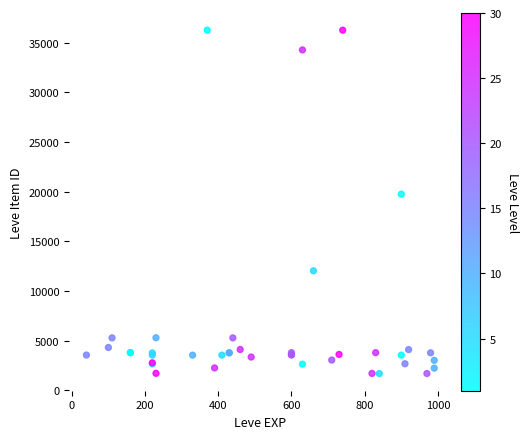

What Y value in the scatter plot is closest to 18967?

19744